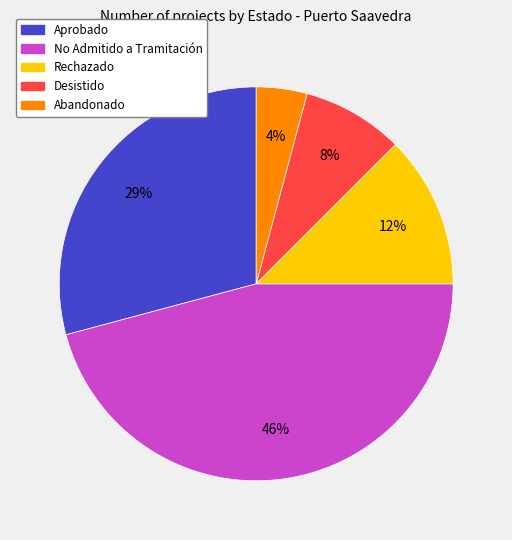

How many slices are in this pie chart?

5